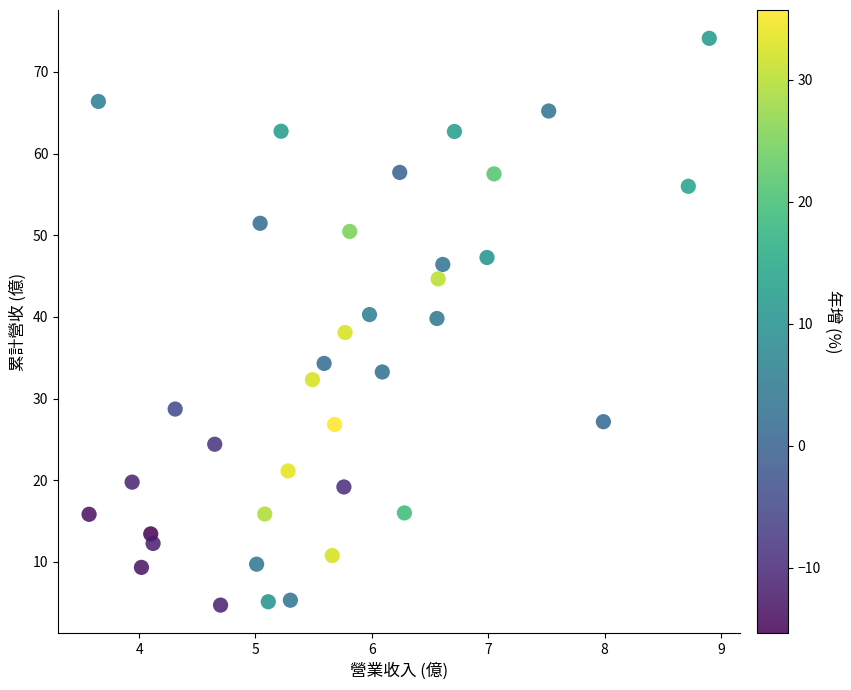

What is the range of X values (max minus min)?

5.3